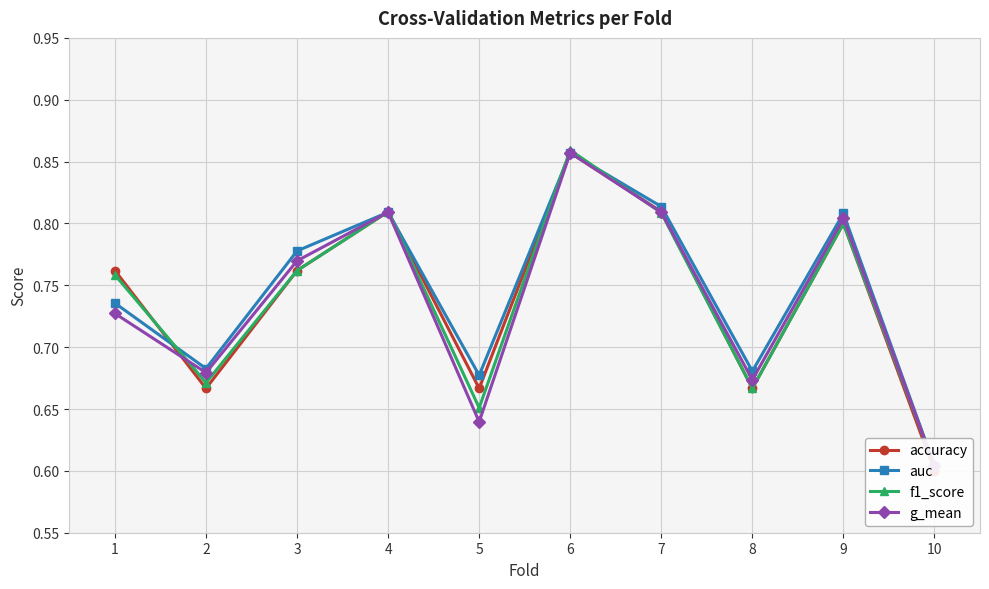

How many lines are shown in the chart?

4